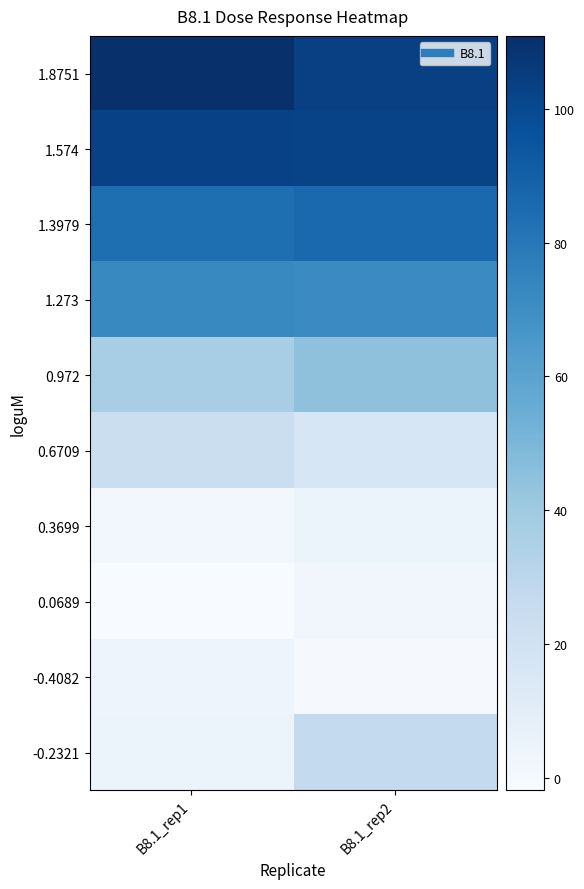

Which has a higher value, B8.1_rep2 or B8.1_rep1?

B8.1_rep1